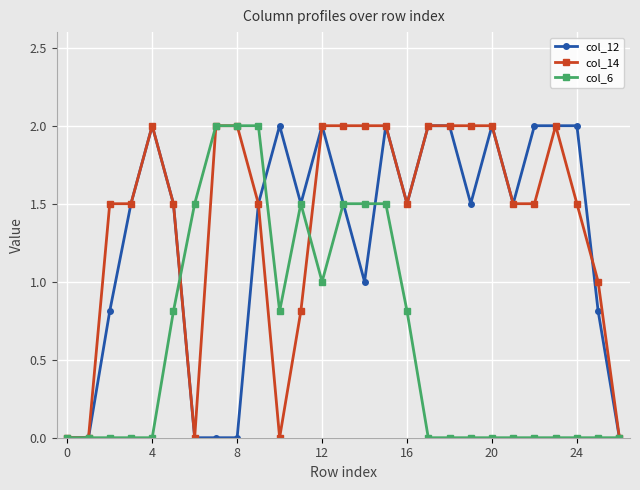

What is the average value of the col_12 series?

1.3